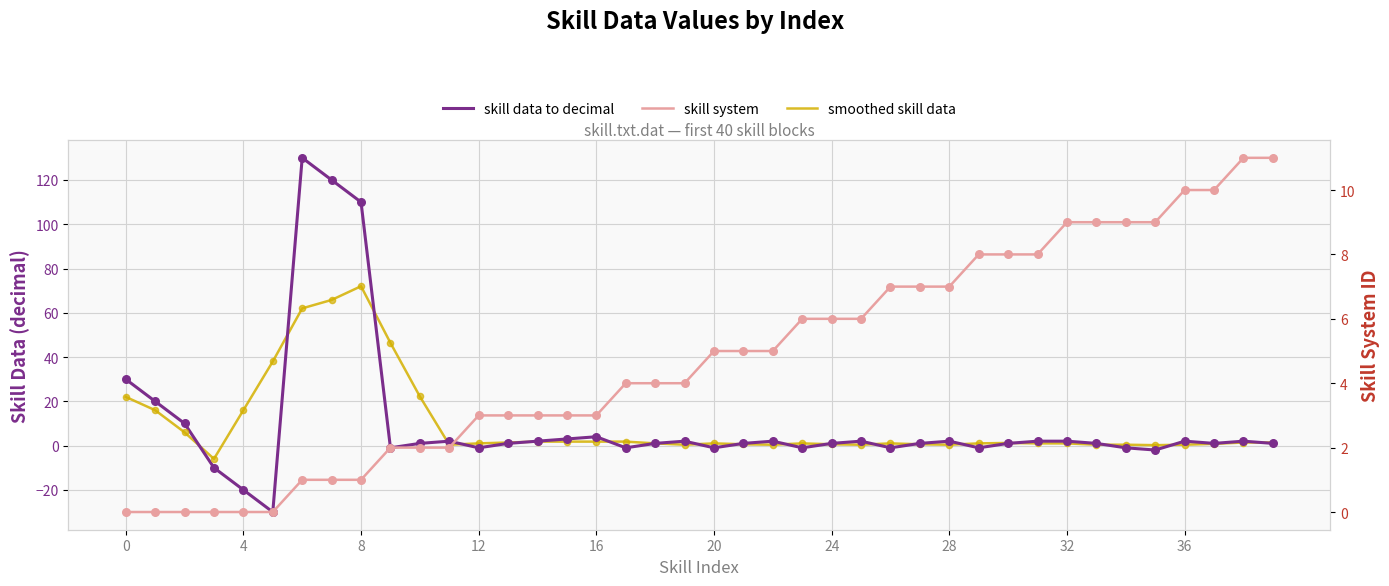

Which series contains the lowest Y value?

skill data to decimal